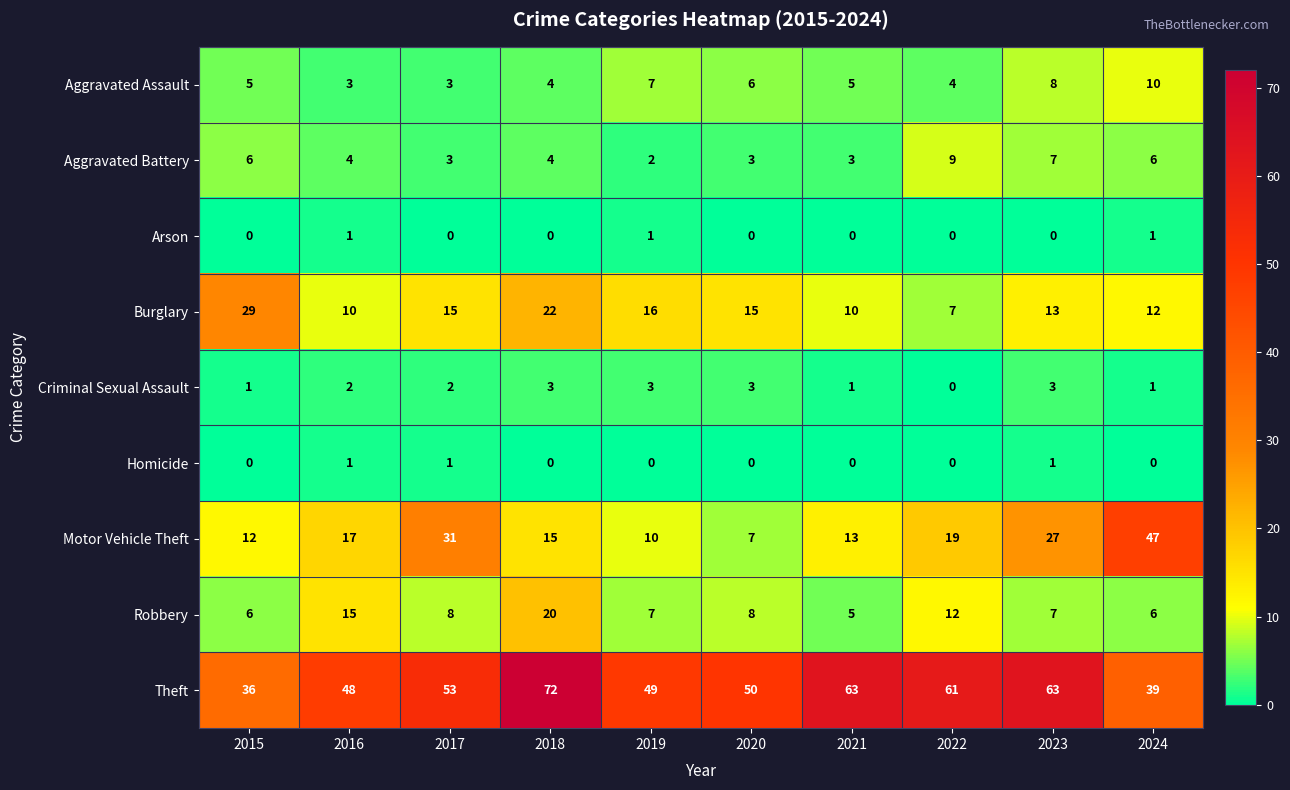

Count the Criminal Sexual Assault values in the range 1 to 3.

9